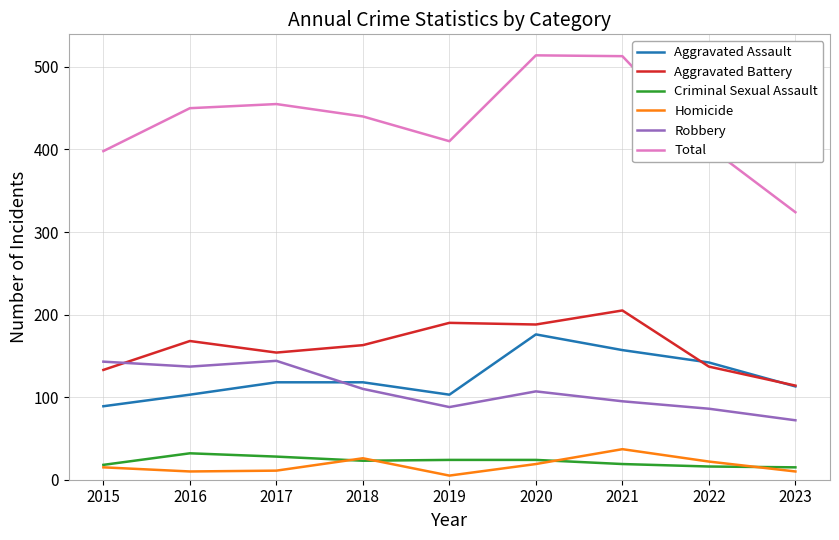

What is the difference between the Criminal Sexual Assault values at 2023 and 2020?

9